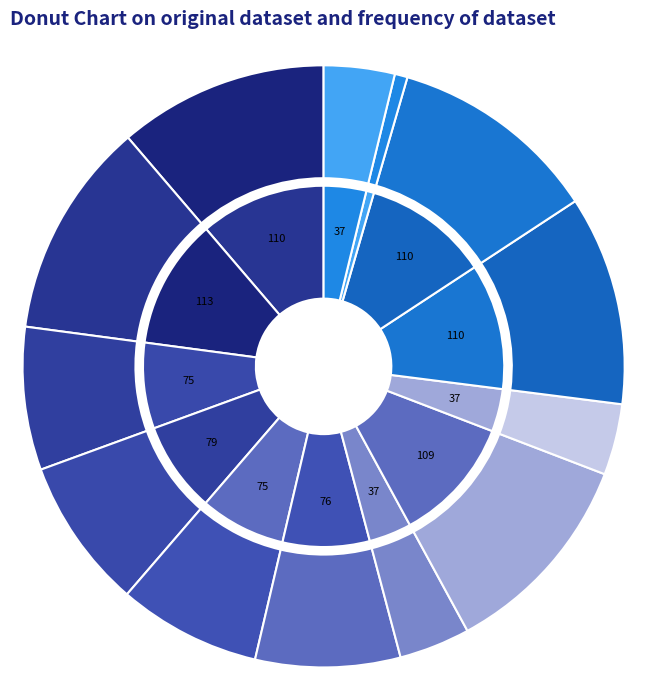

To the nearest percent, what is the combined percentage of 春浦·绿叶阴阴啼杜鹃 and 题秦虎侯所绘梅花风雪图卷为杨春浦作?

12%